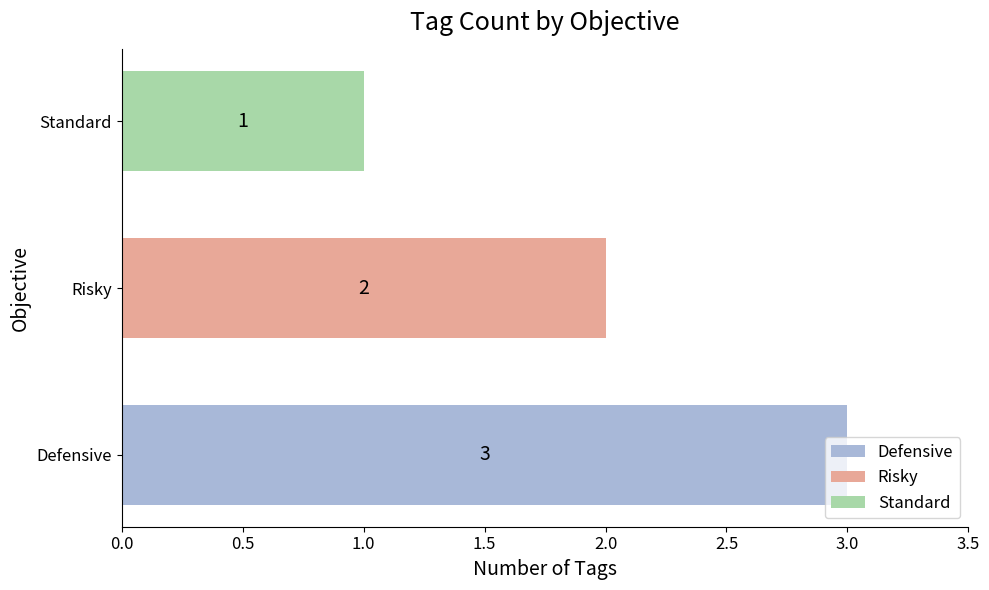

At Risky, list the series in order from largest to smallest.

Defensive, Risky, Standard